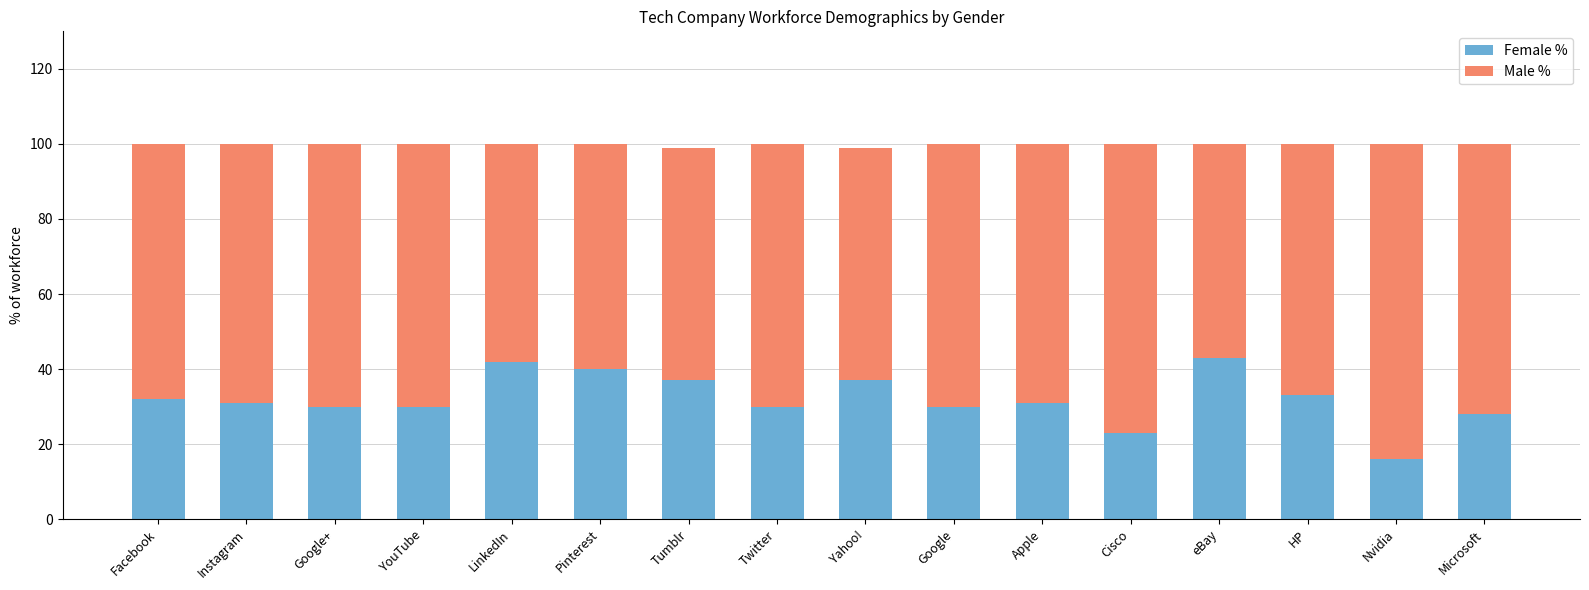

What is the difference between the maximum and minimum values in the Female % series?

27